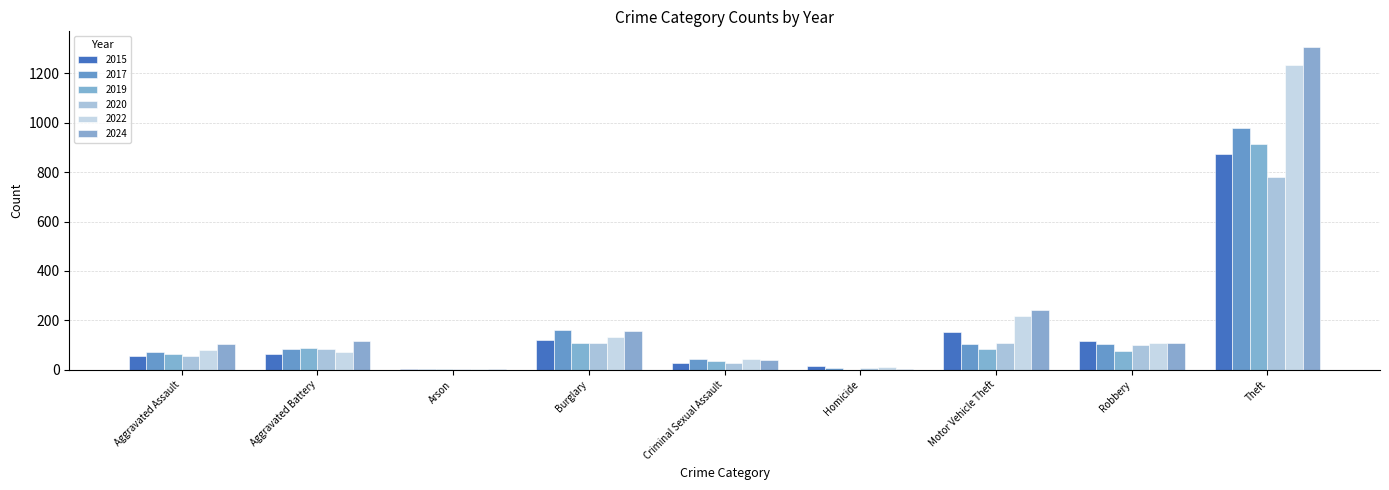

Rank the categories by 2017 value from highest to lowest.

Theft, Burglary, Robbery, Motor Vehicle Theft, Aggravated Battery, Aggravated Assault, Criminal Sexual Assault, Homicide, Arson